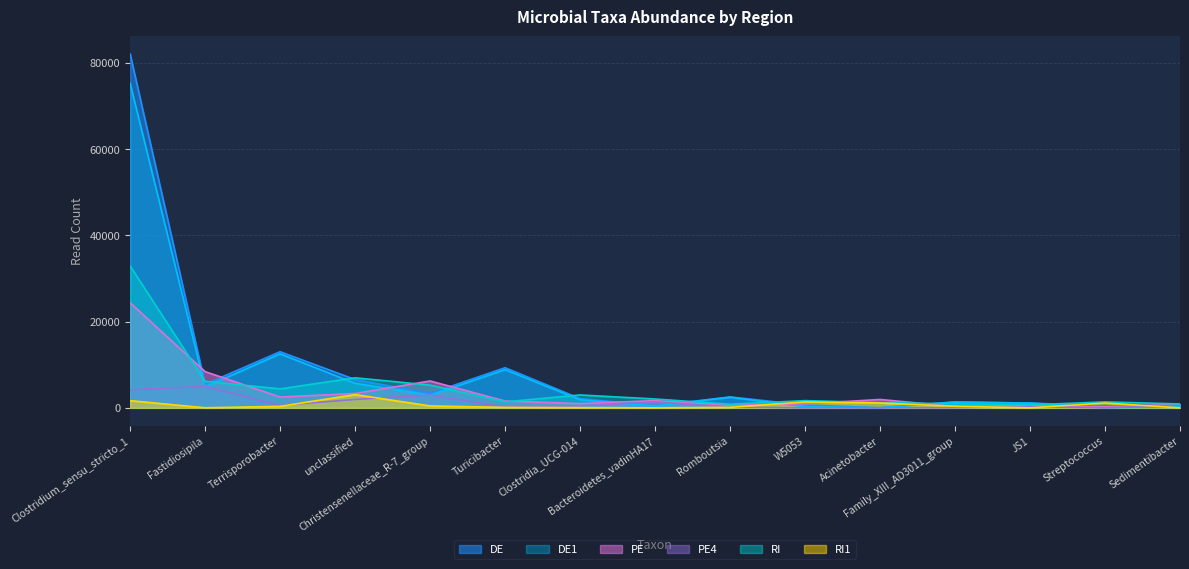

Which category has the highest value in the PE4 series?

Fastidiosipila